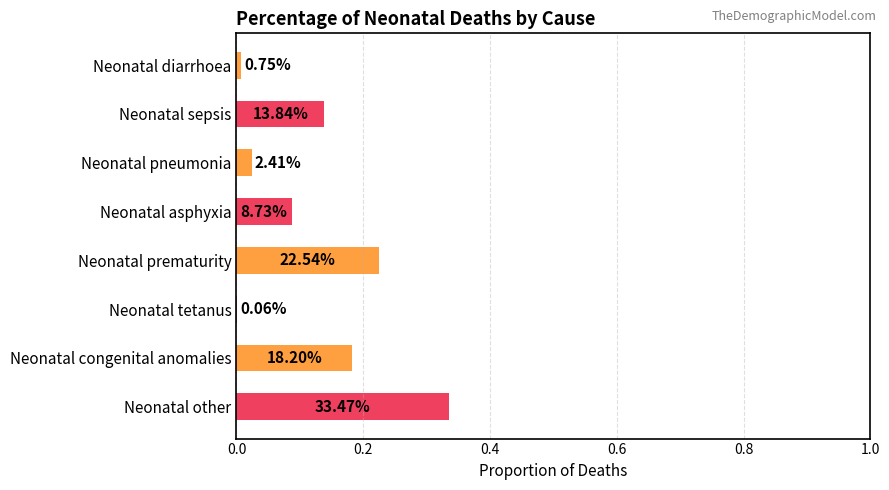

Are the bars horizontal?

Yes